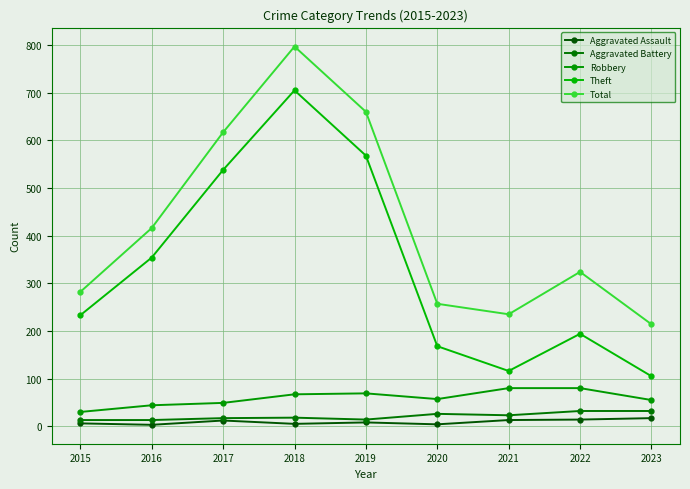

What is the spread (max minus min) of values at 2019?

652